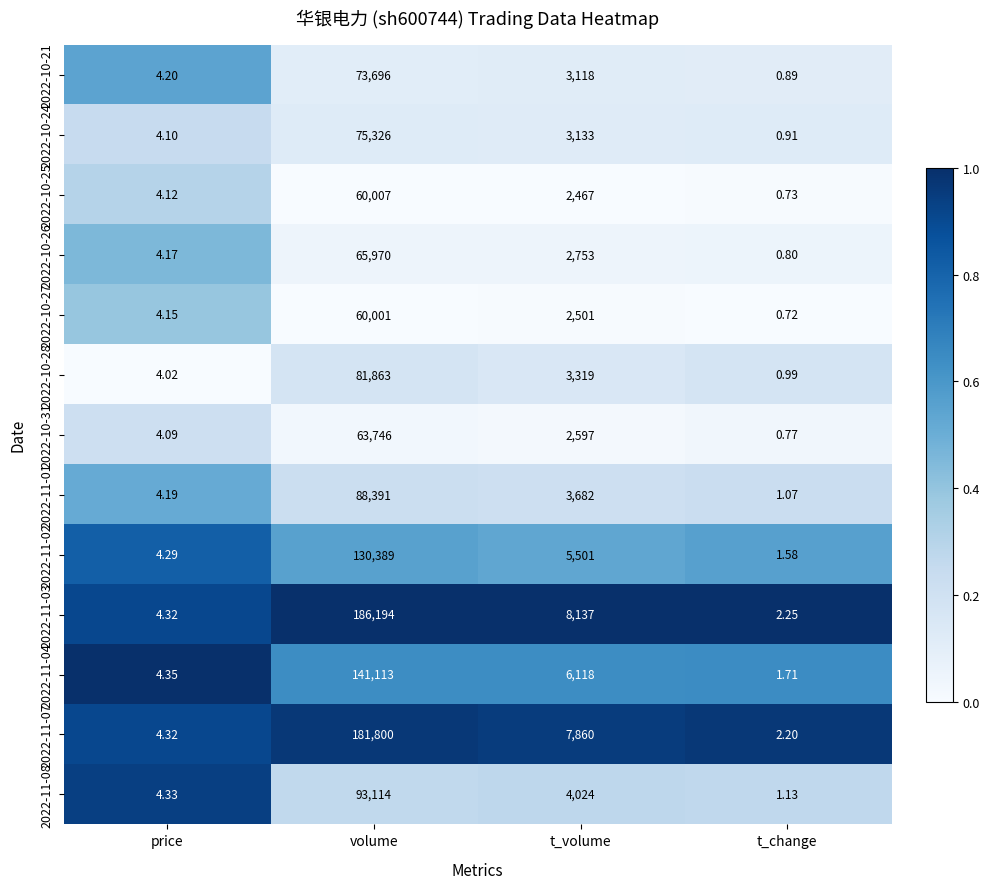

Where does the 2022-10-26 series first go above 2753?

volume